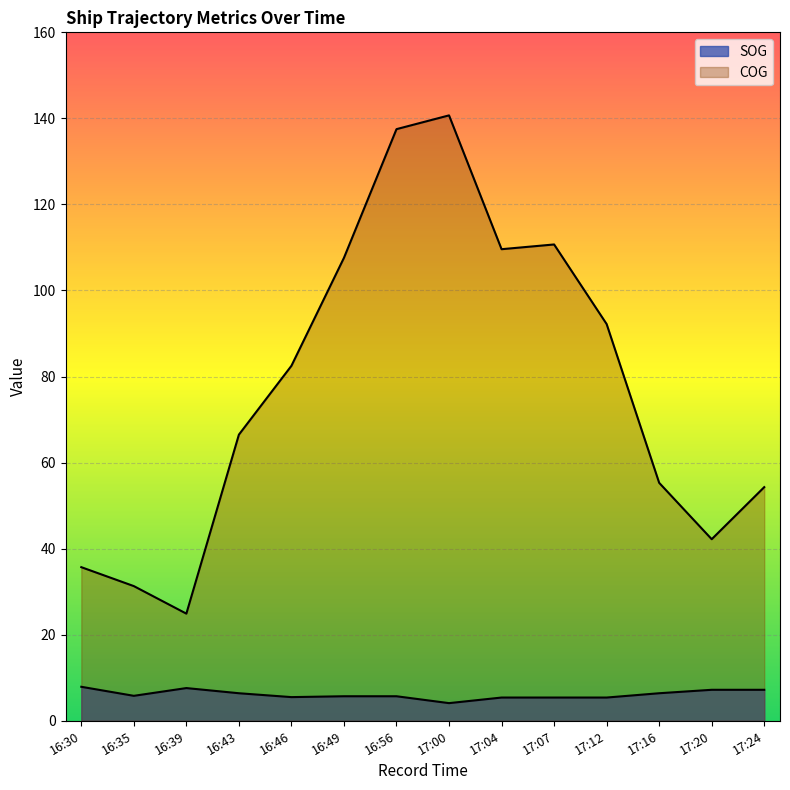

How many data points in COG are above 82?

7